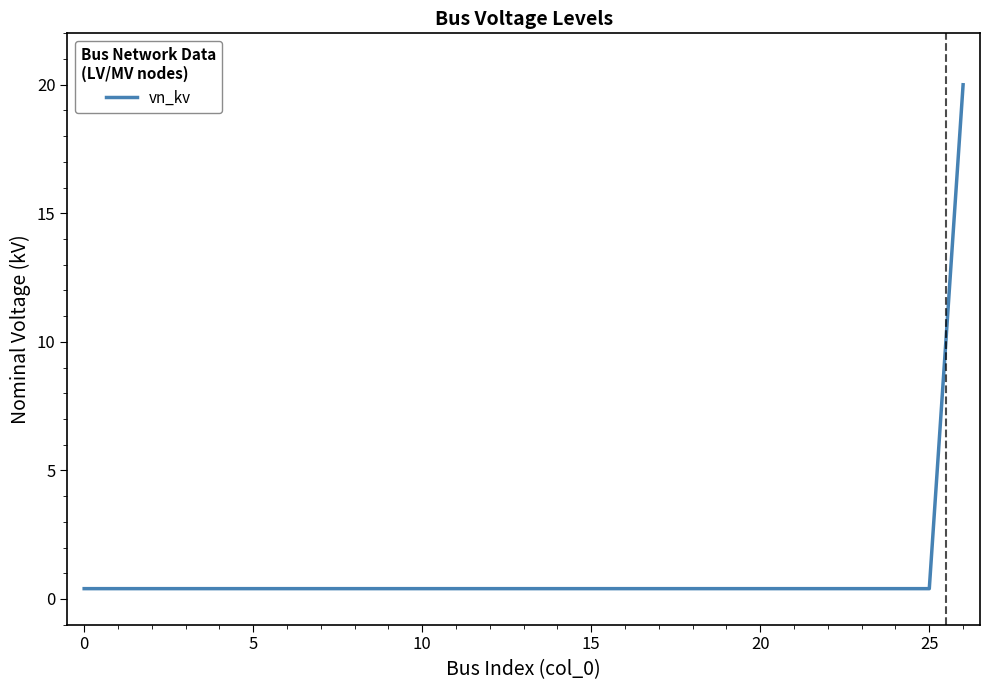

What is the difference between the maximum and minimum values?

19.6